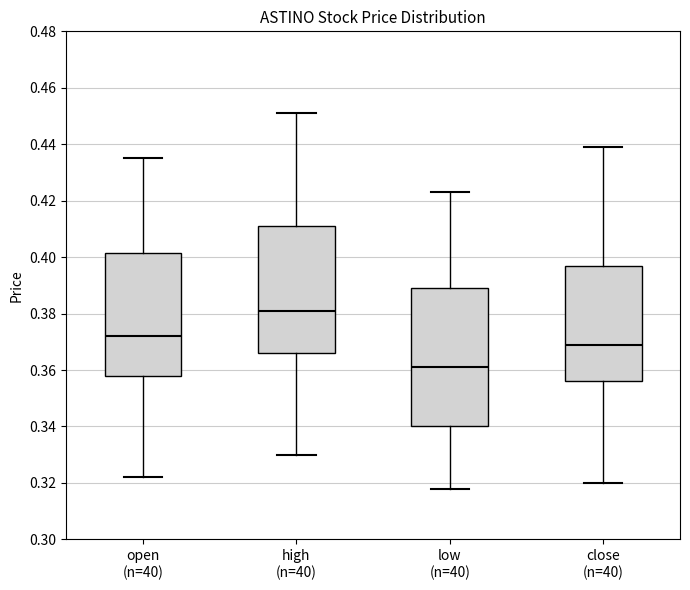

Which box's median line is the lowest?

low (n=40)